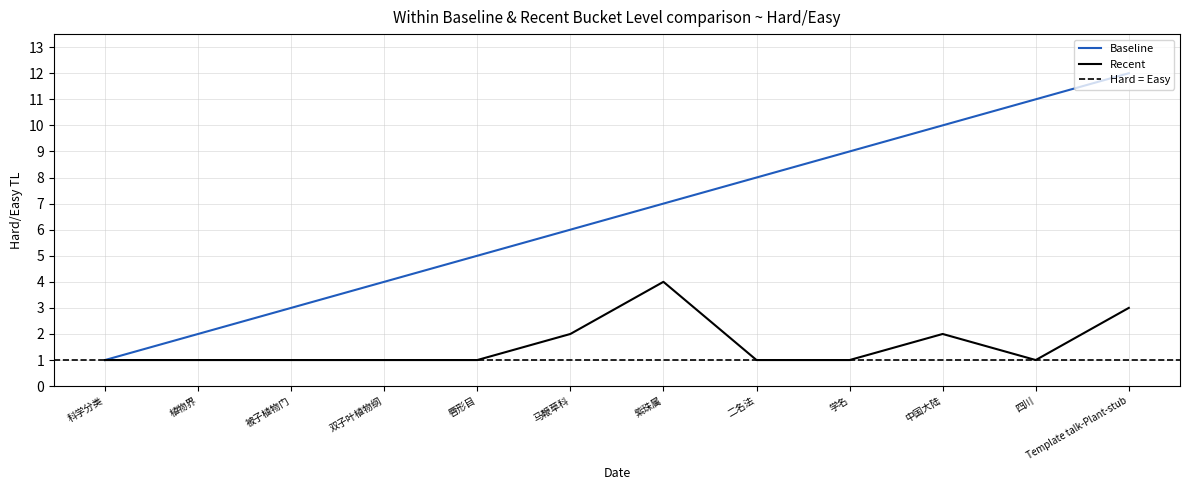

Which series has the widest spread of values?

col_3